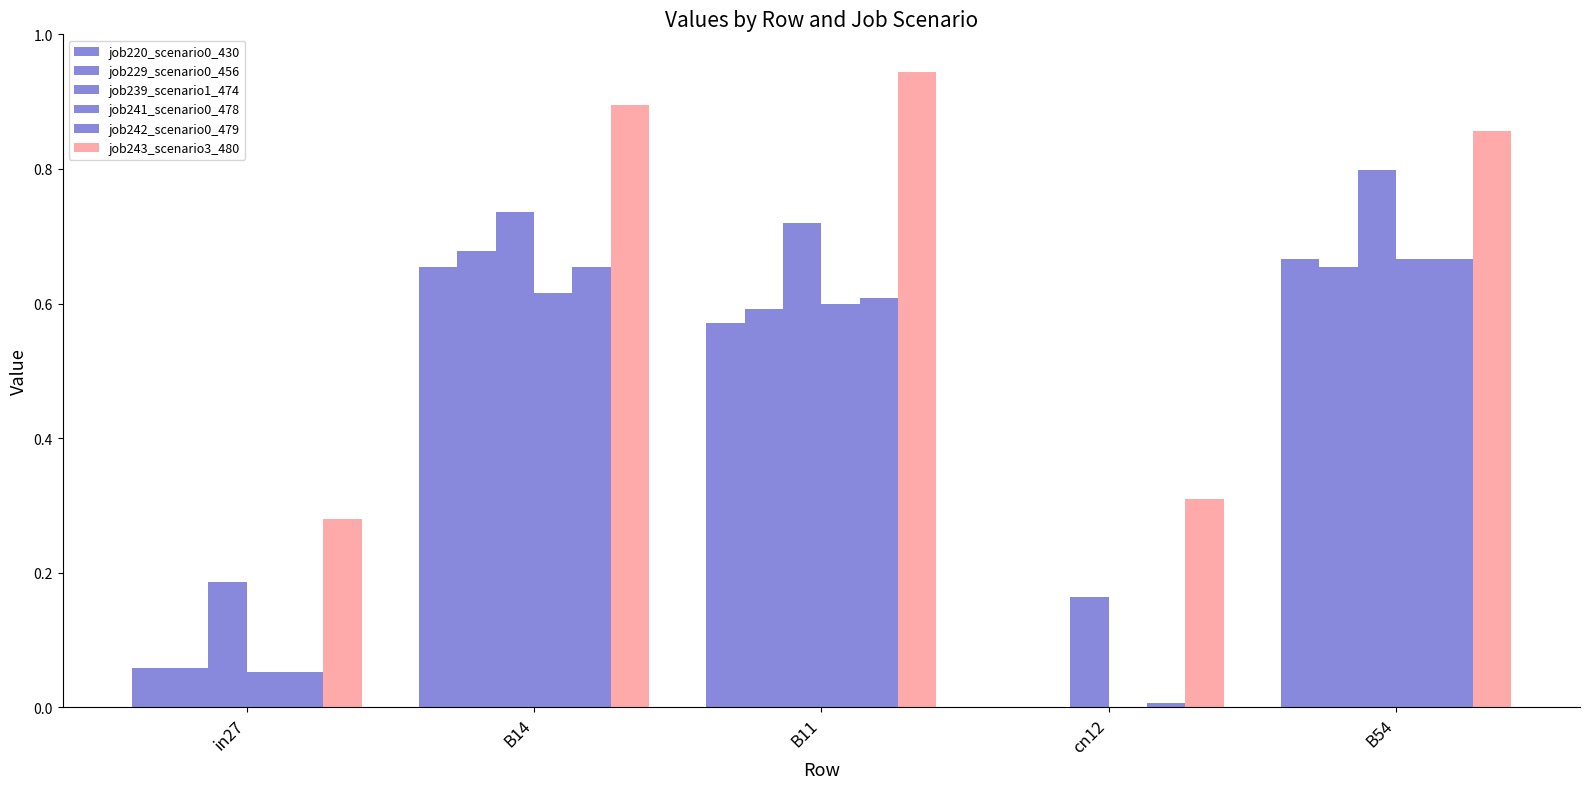

Reading right to left, what are all the values shown in this chart?

job220_scenario0_430: 0.7	0.0	0.6	0.7	0.1
job229_scenario0_456: 0.7	0.0	0.6	0.7	0.1
job239_scenario1_474: 0.8	0.2	0.7	0.7	0.2
job241_scenario0_478: 0.7	0.0	0.6	0.6	0.1
job242_scenario0_479: 0.7	0.0	0.6	0.7	0.1
job243_scenario3_480: 0.9	0.3	0.9	0.9	0.3